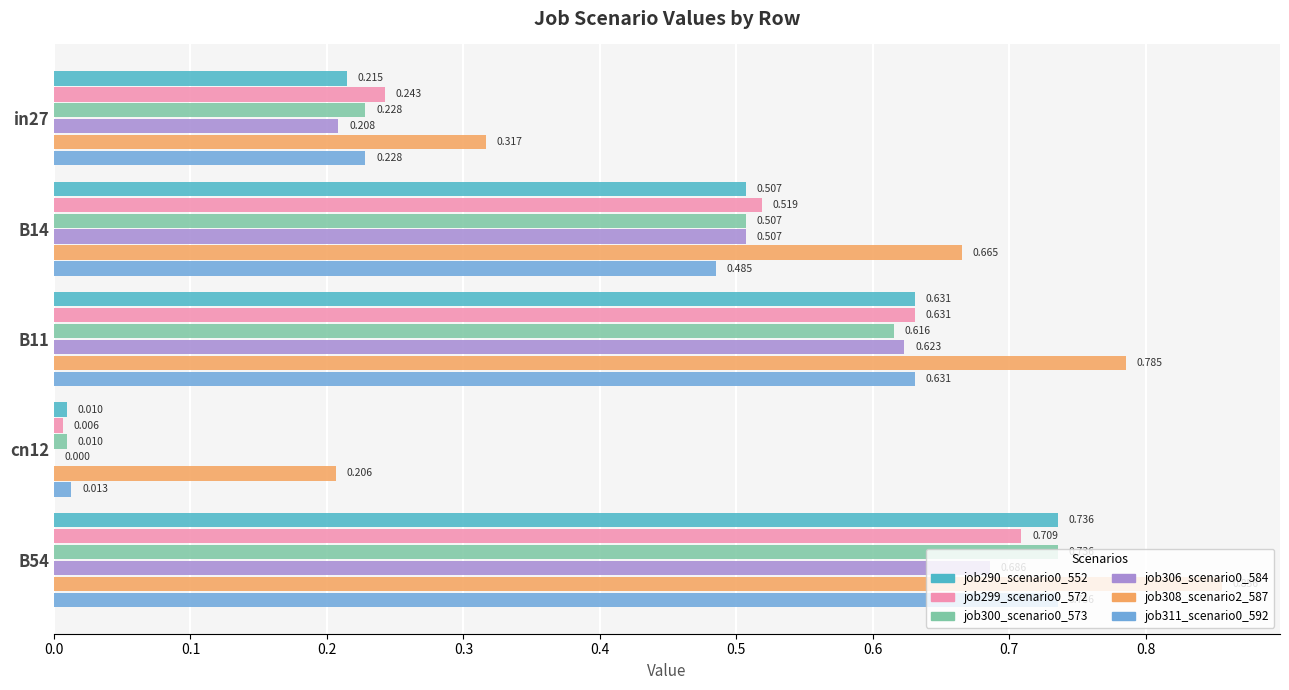

Is the value of job308_scenario2_587 at B54 greater than the value of job299_scenario0_572 at B54?

Yes